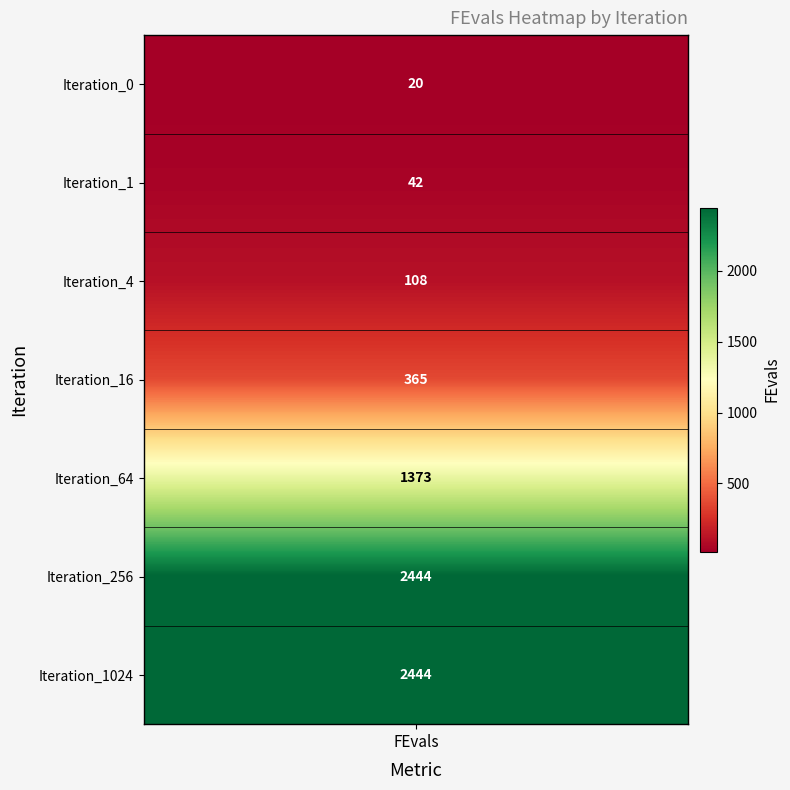

Reading left to right, transcribe all the data shown in this chart.

20	42	108	365	1373	2444	2444